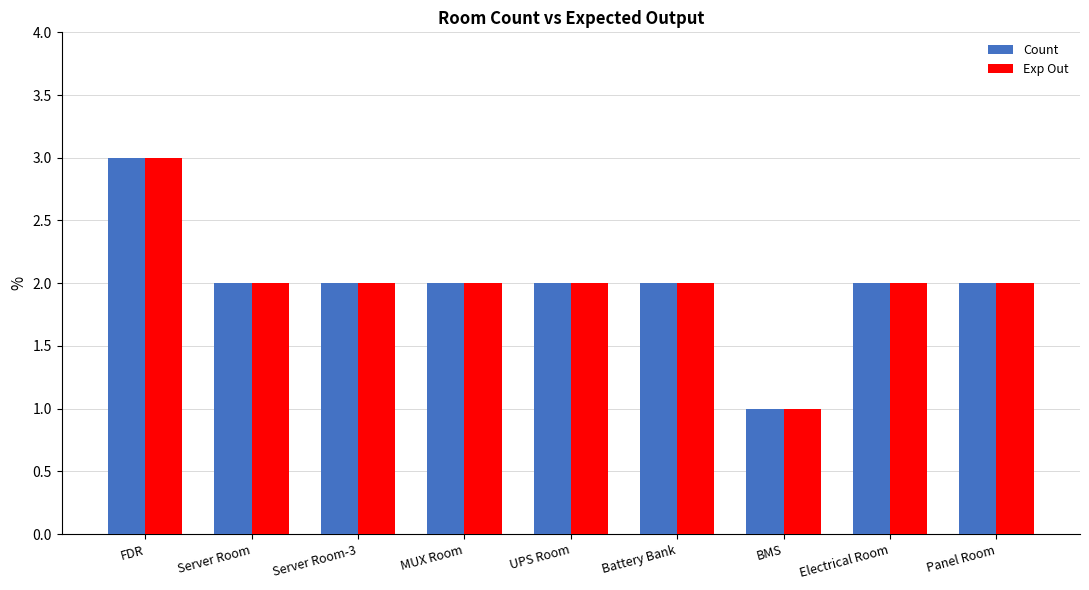

Reading left to right, transcribe all the data shown in this chart.

Count: FDR=3	Server Room=2	Server Room-3=2	MUX Room=2	UPS Room=2	Battery Bank=2	BMS=1	Electrical Room=2	Panel Room=2
Exp Out: FDR=3	Server Room=2	Server Room-3=2	MUX Room=2	UPS Room=2	Battery Bank=2	BMS=1	Electrical Room=2	Panel Room=2